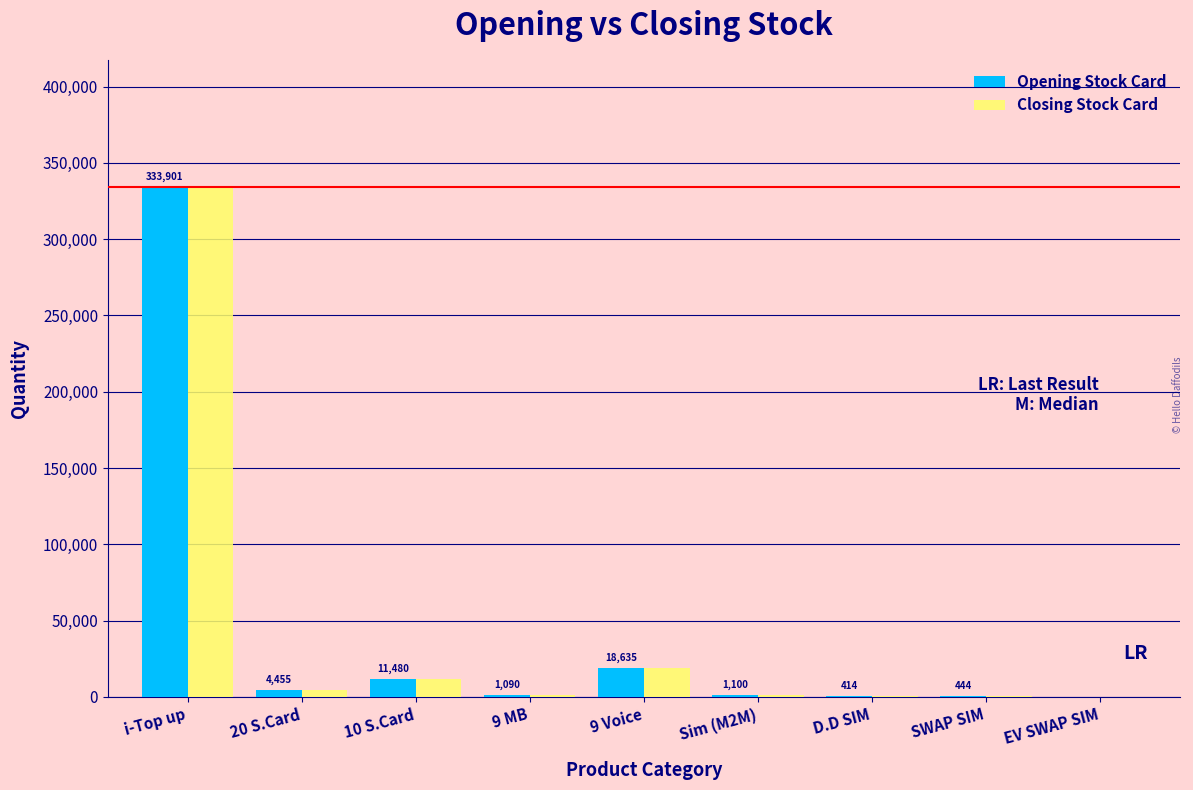

What is the sum of all Closing Stock Card values?

371519